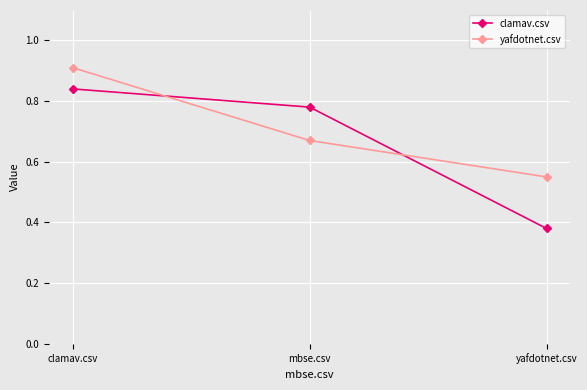

At mbse.csv, list the series in order from smallest to largest.

yafdotnet.csv, clamav.csv